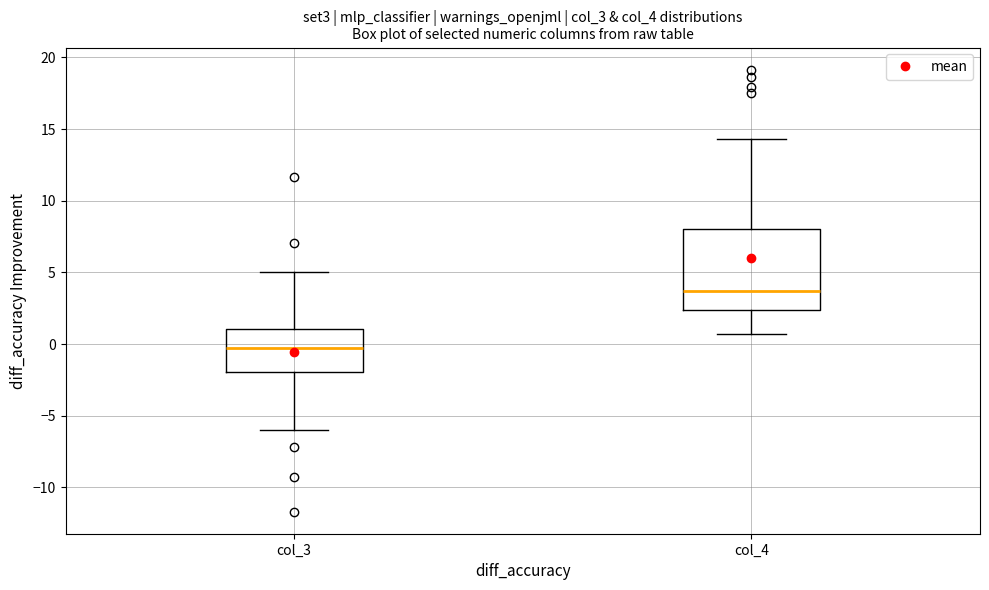

Reading left to right, read every box against the y-axis: the position of its median line, the range the box covers, and the ends of its whiskers. The values are not printed on the chart, so give them approximately, as read against the axis.

col_3: median 0.0, box -2.0 to 1.0, whiskers -6.0 to 5.0
col_4: median 3.5, box 2.5 to 8.0, whiskers 0.5 to 14.5